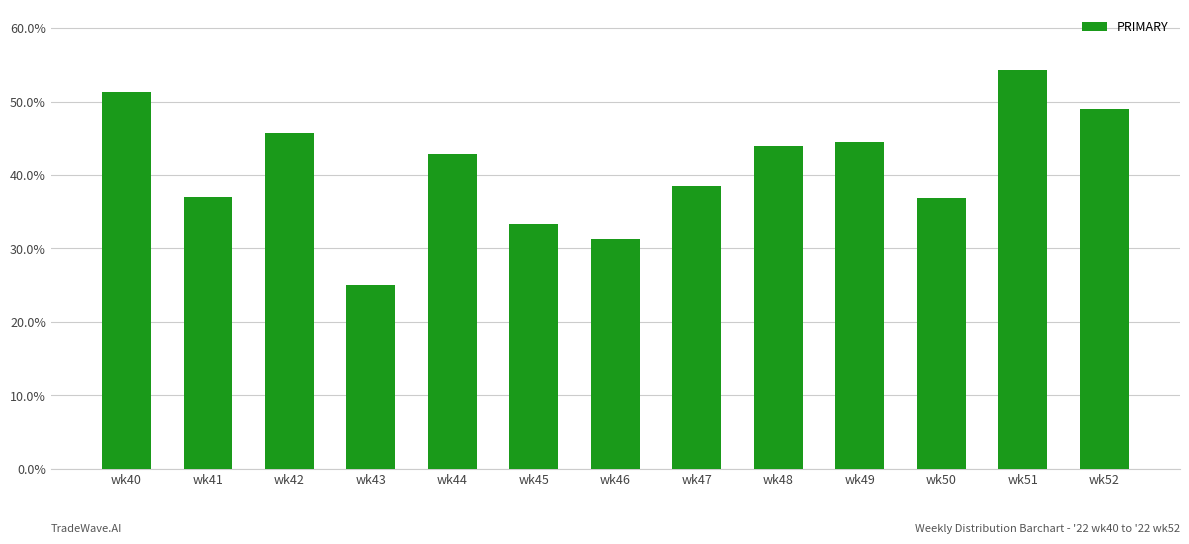

Which has a higher value, wk41 or wk42?

wk42